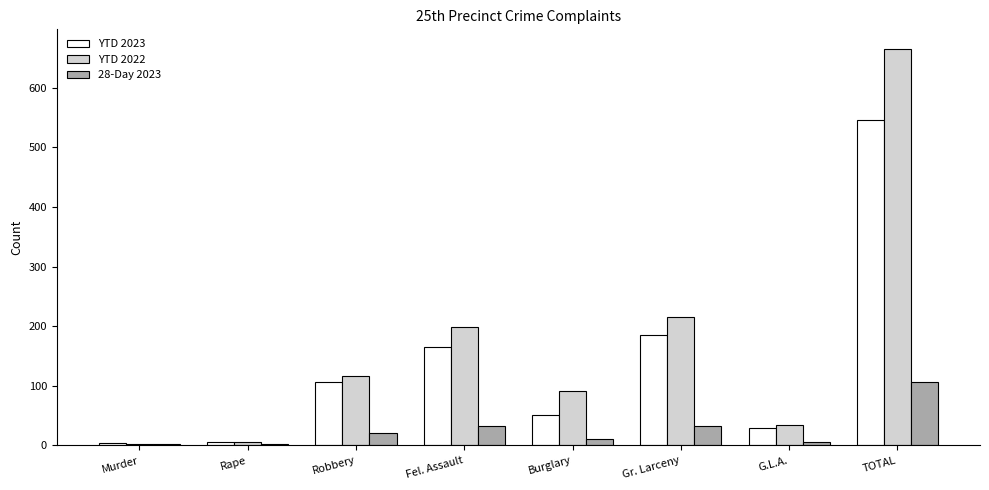

What is the spread (max minus min) of values at Murder?

2